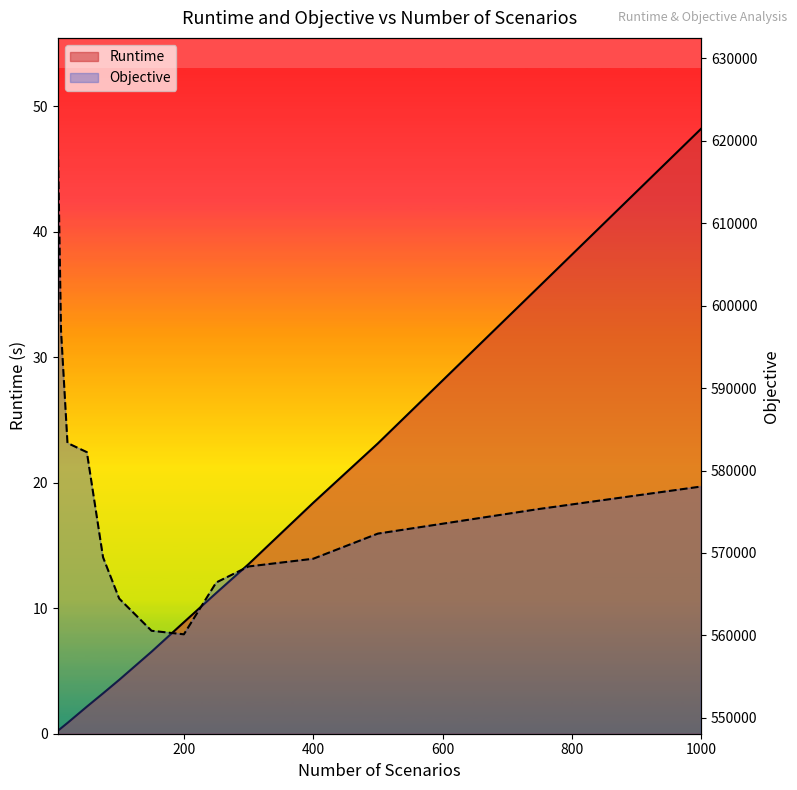

What is the difference between the maximum and minimum values in the Runtime series?

48.0